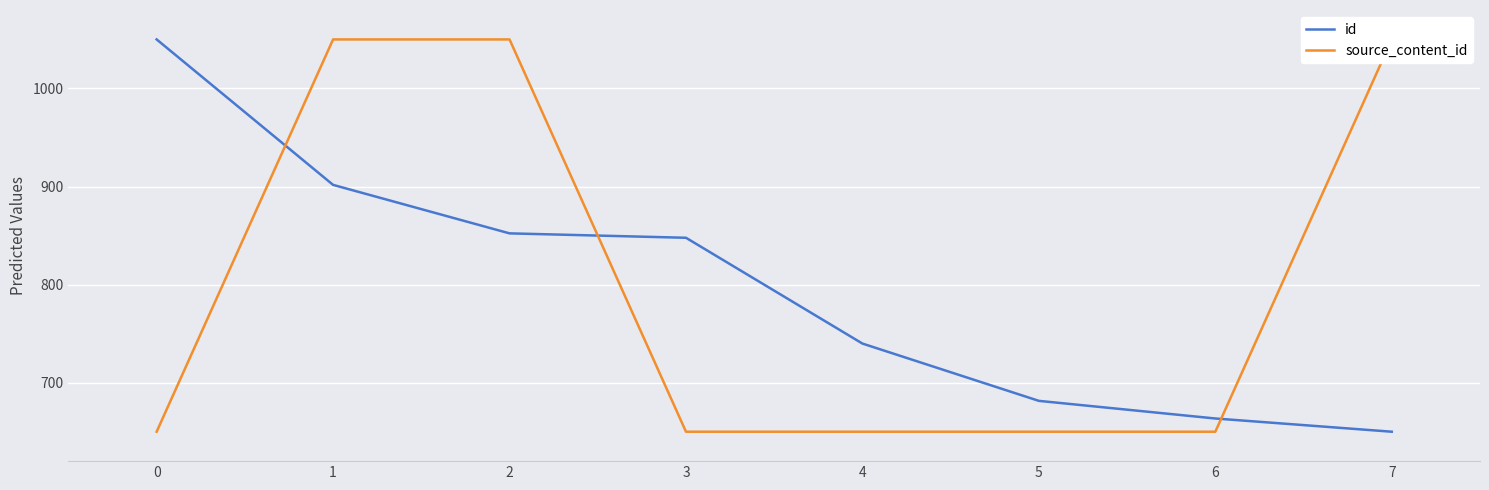

What is the maximum value shown in the chart?

1050.0